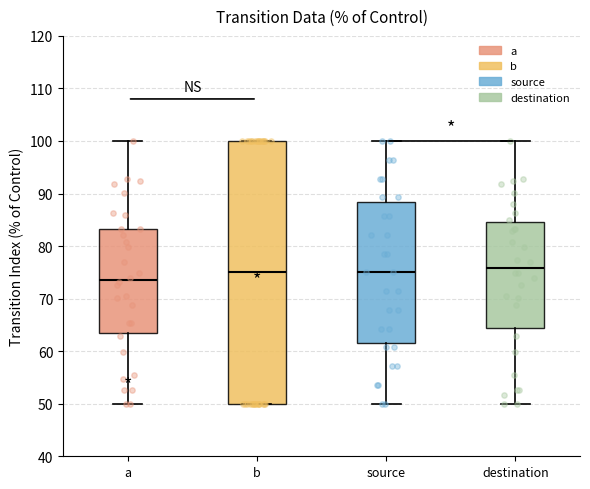

Reading left to right, transcribe this box plot: for each box, give where its median line is, the range the box spans, and where its two whiskers end, as read against the y-axis. The values are not printed on the chart, so give them approximately, as read against the axis.

a: median 74, box 63 to 83, whiskers 50 to 100
b: median 75, box 50 to 100, whiskers 50 to 100
source: median 75, box 62 to 88, whiskers 50 to 100
destination: median 76, box 64 to 85, whiskers 50 to 100